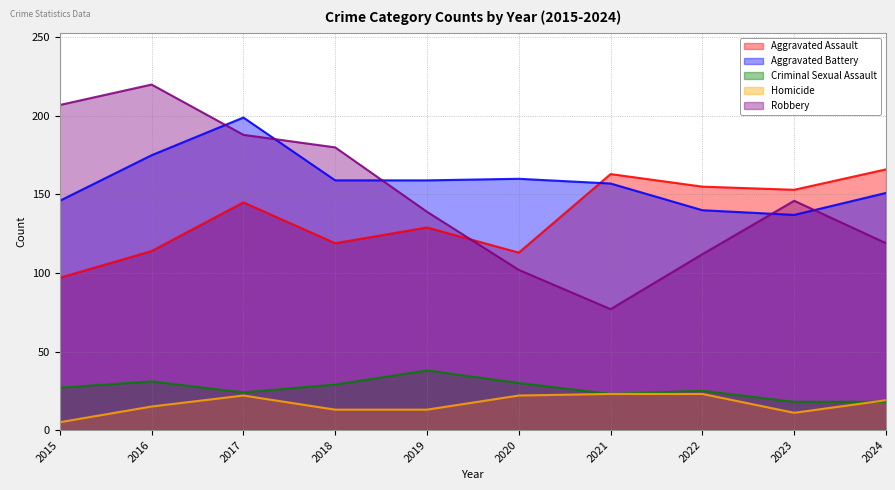

True or false: Robbery has a value of 19 at 2021.

False